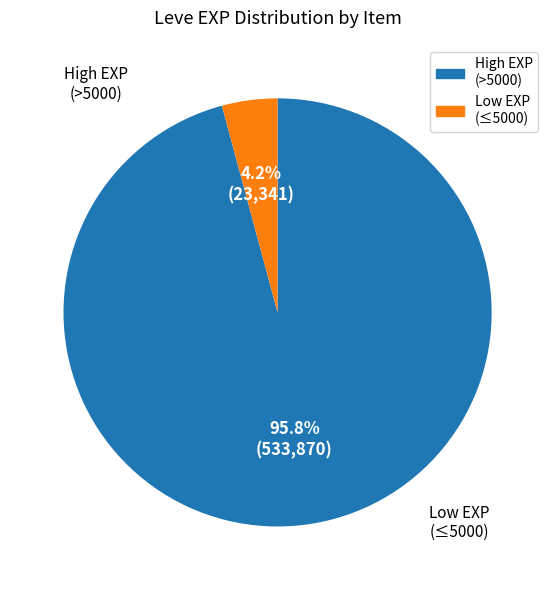

To the nearest percent, what is the difference between the largest and smallest slice percentages?

92%